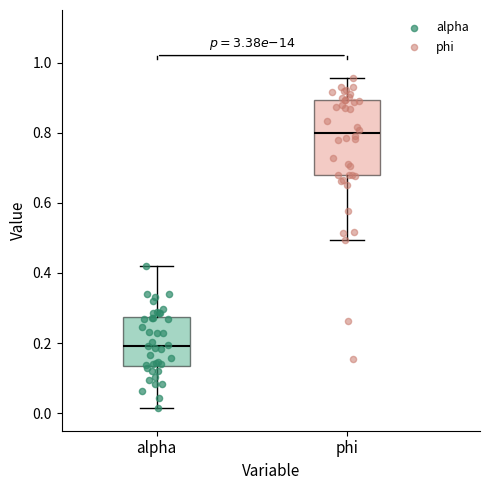

Where is the upper edge of the box for phi on the y-axis? The values are not printed on the chart, so give them approximately, as read against the axis.

0.90